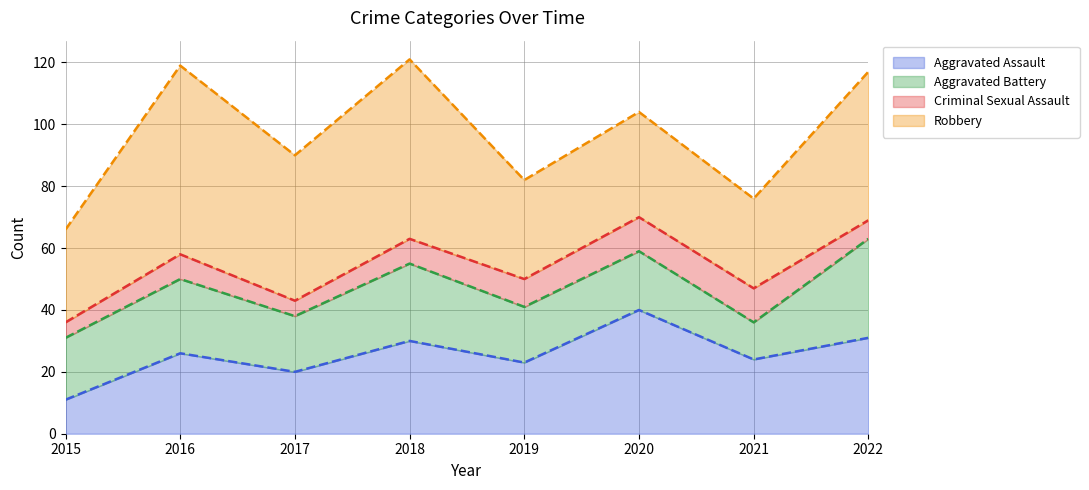

Between which two adjacent categories do Aggravated Battery and Aggravated Assault first intersect?

2015 and 2016